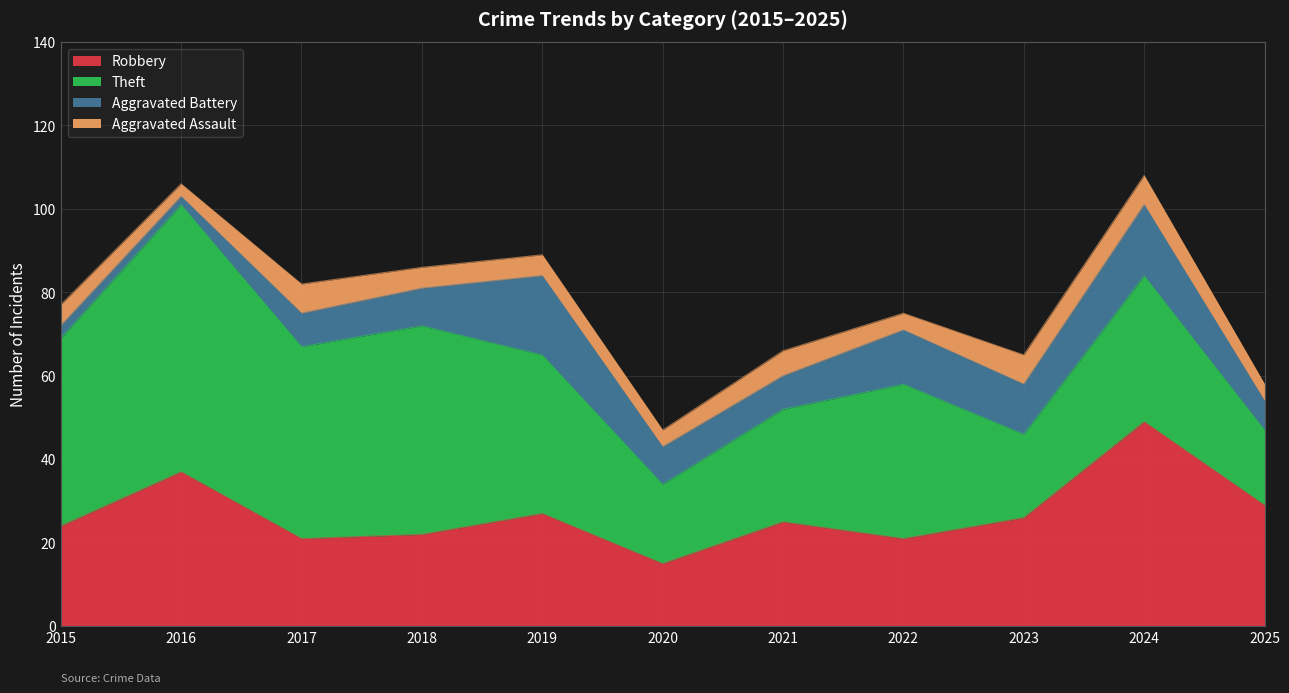

Is it true that Aggravated Assault equals 2 at 2018?

False